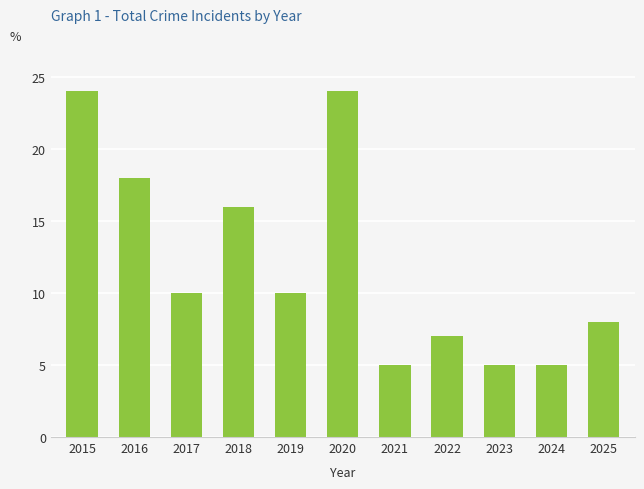

What is the difference between the values at 2015 and 2024?

19